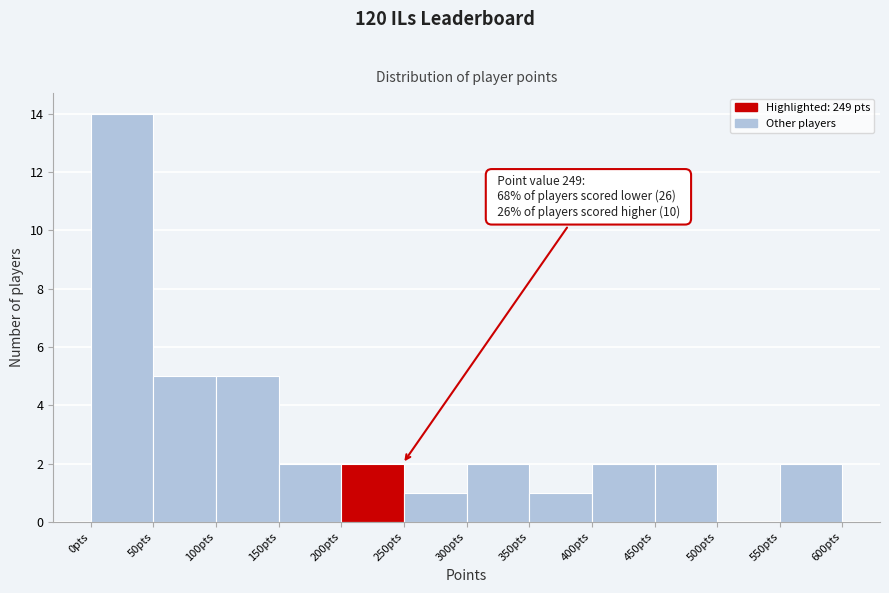

Over which range of the x-axis is the bar tallest?

0 to 50